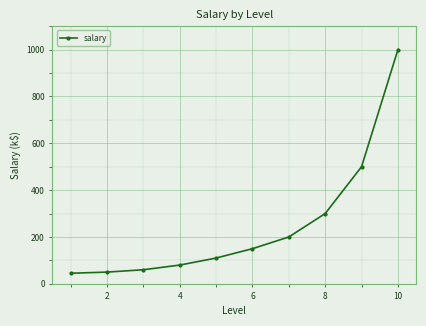

Reading left to right, transcribe all the data shown in this chart.

45	50	60	80	110	150	200	300	500	1000